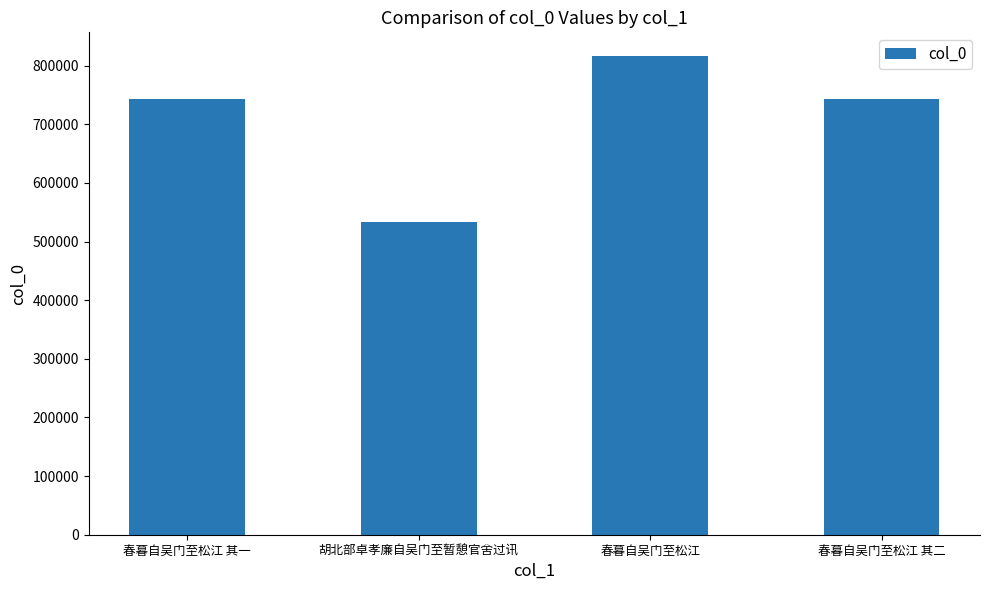

What position from the right is 胡北部卓孝廉自吴门至暂憩官舍过讯?

3